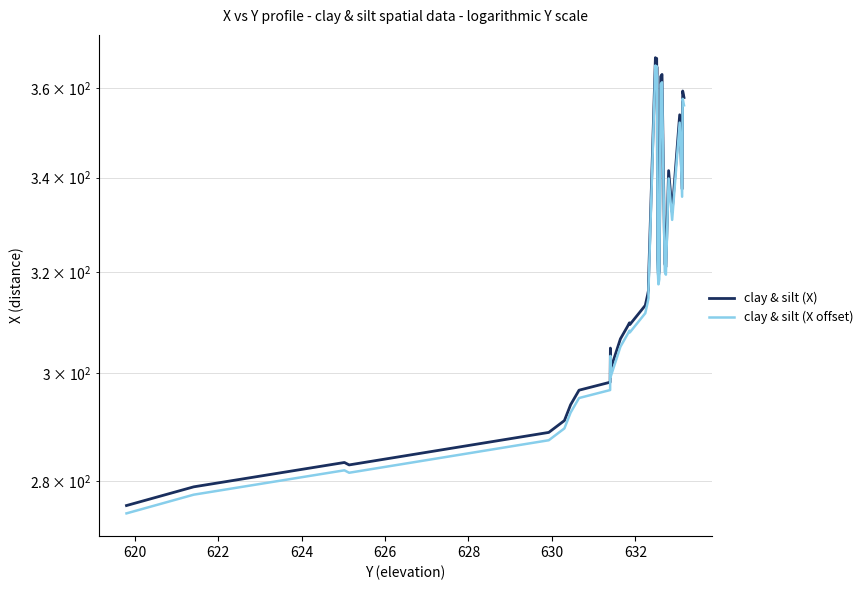

List the series in order of their peak value, highest first.

clay & silt (X), clay & silt (X offset)